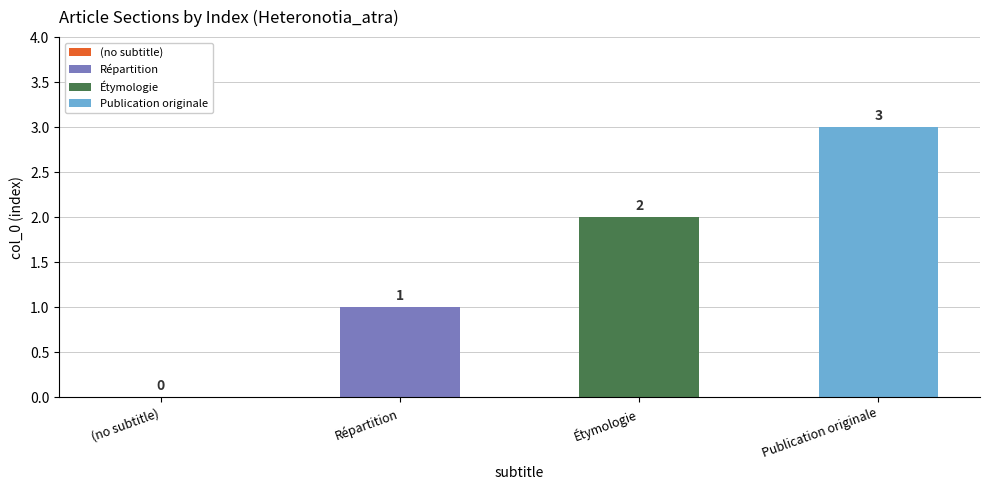

The value at Publication originale is 3. True or false?

True